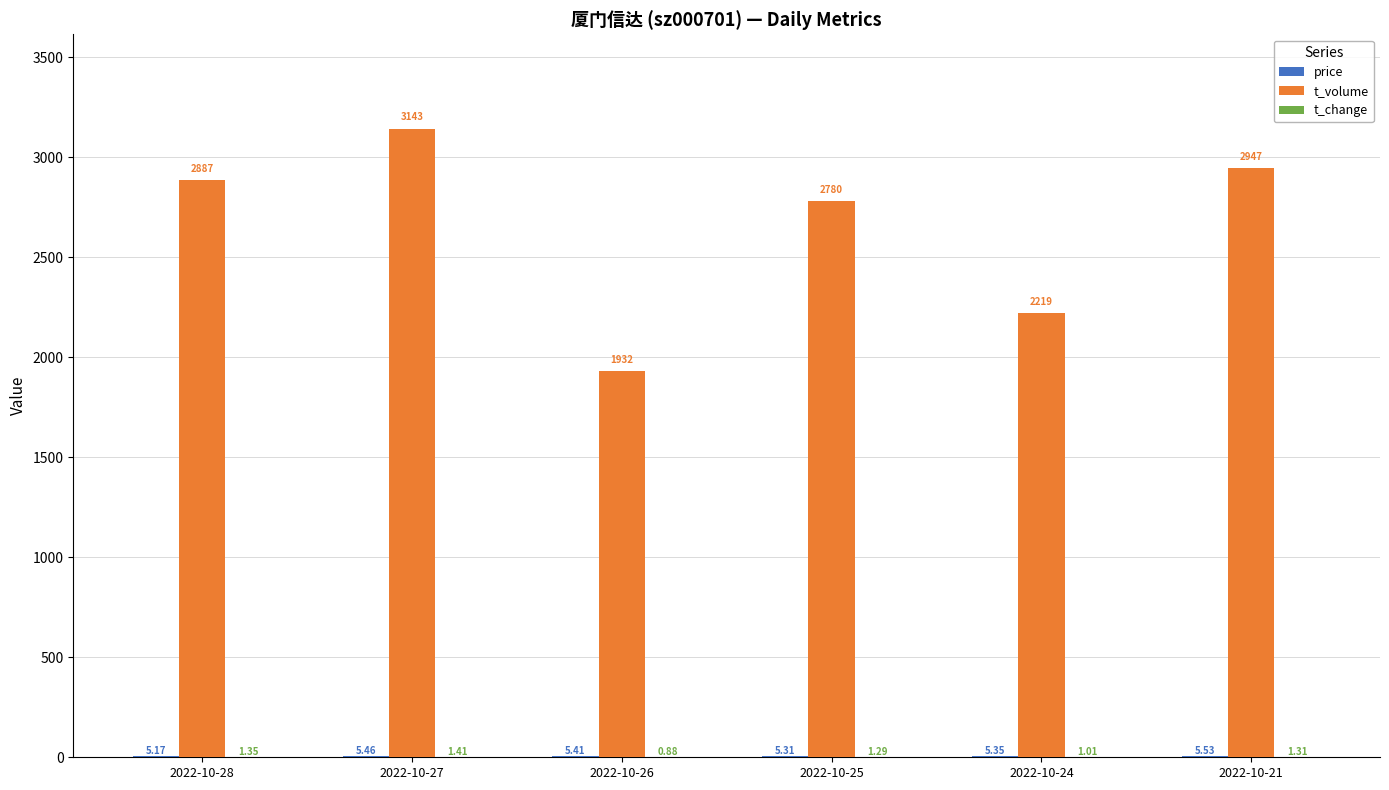

Which series changed the most between 2022-10-26 and 2022-10-24?

t_volume